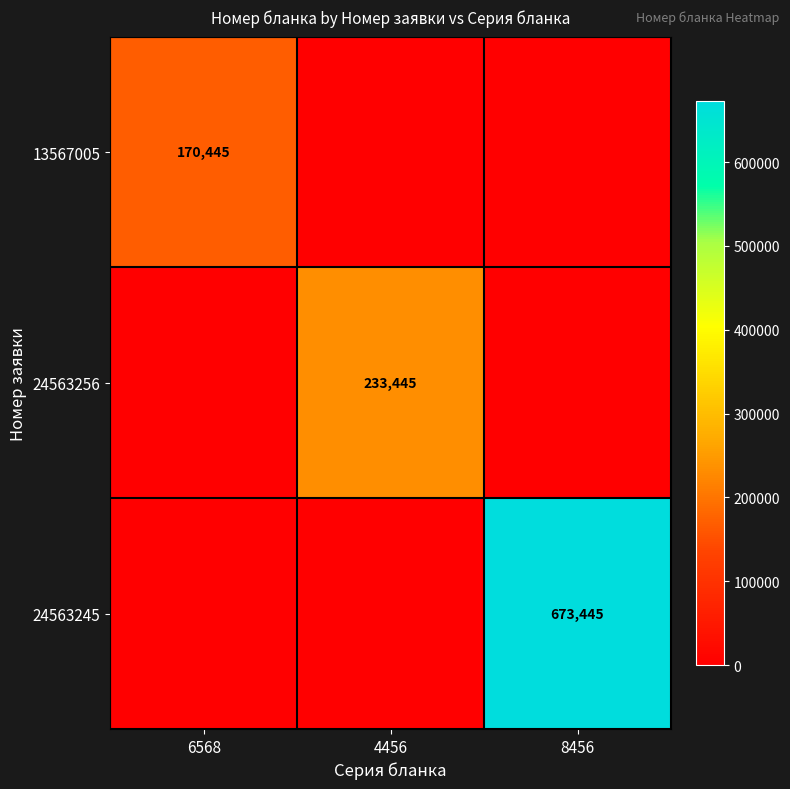

At which category is the sum across all series the highest?

8456